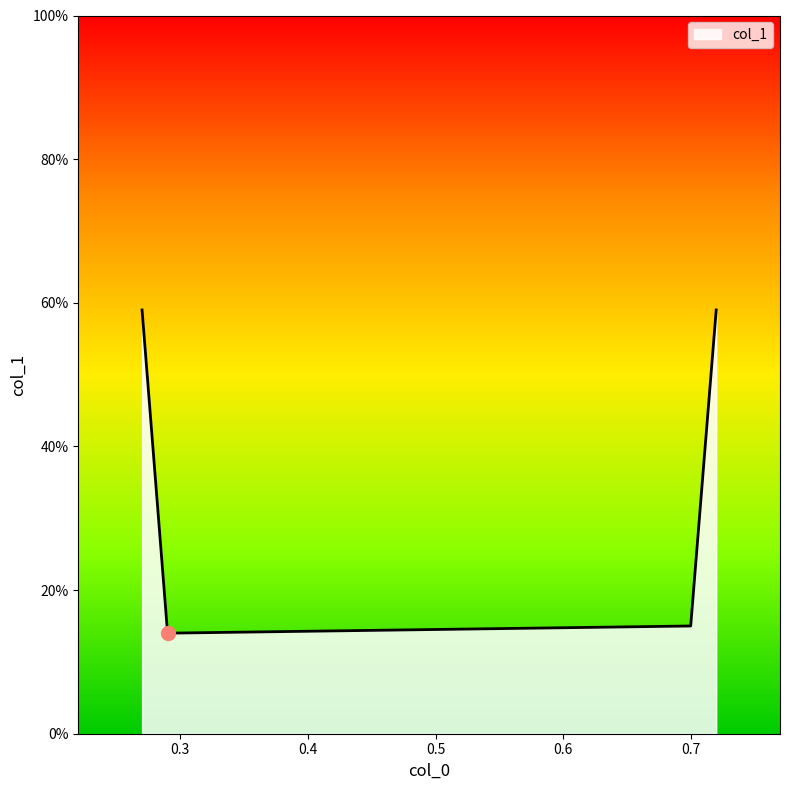

At which category does the data reach its first local valley?

0.29